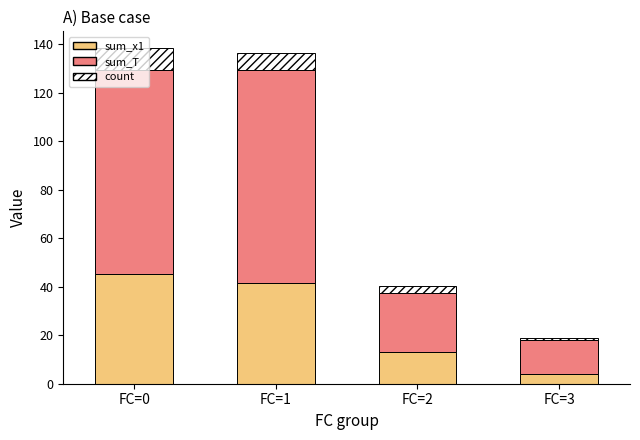

What is the total value across all series at FC=2?

40.2